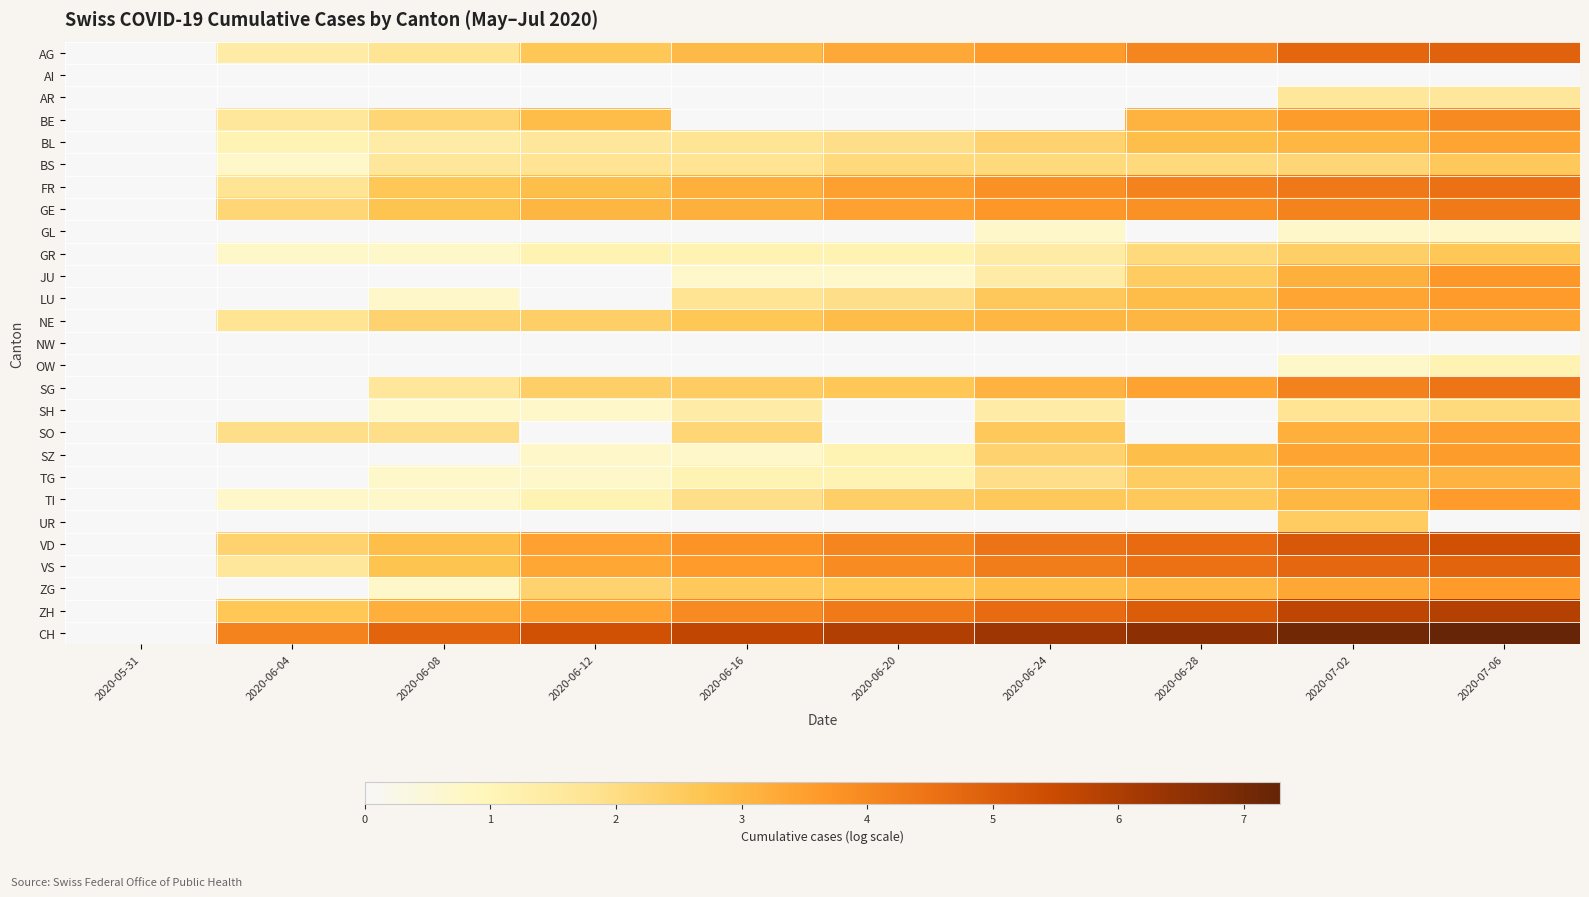

Between 2020-05-31 and 2020-06-20, which series saw the biggest shift?

CH